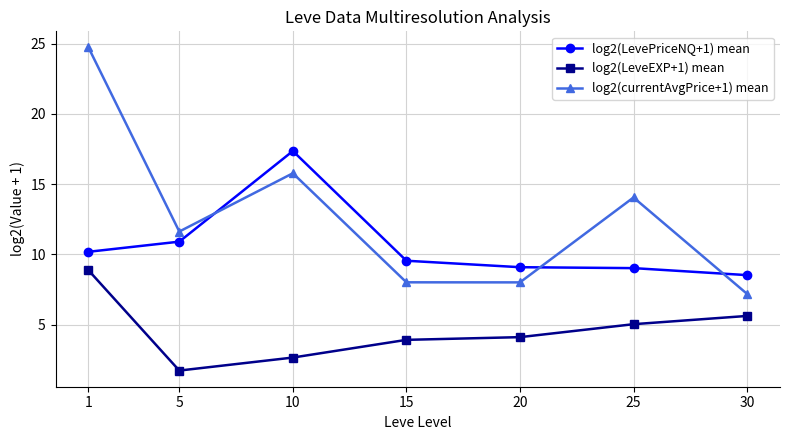

At which label does log2(currentAvgPrice+1) mean first exceed 11?

1